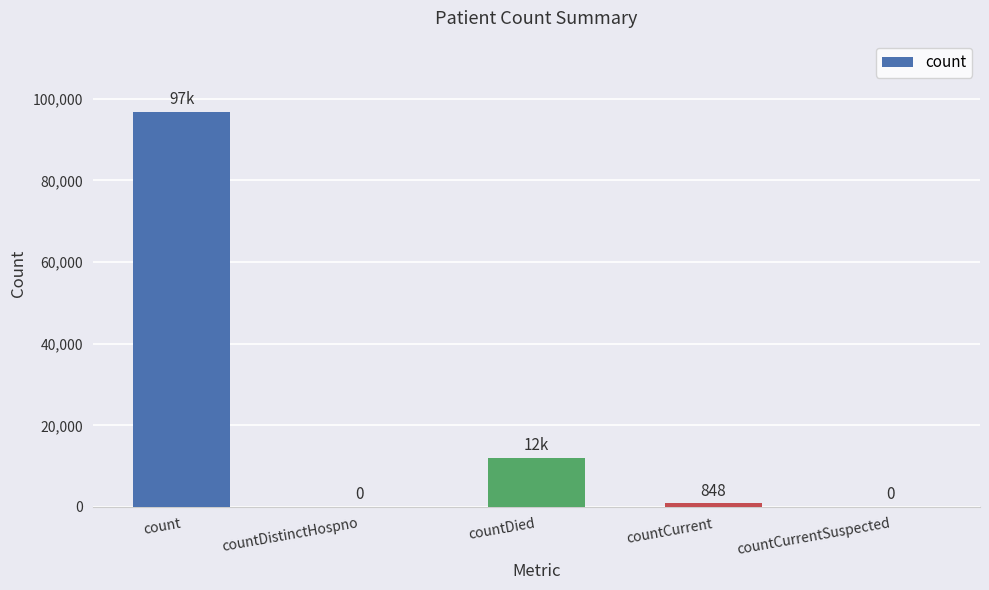

The chart shows a value of 848 at countCurrent. True or false?

True